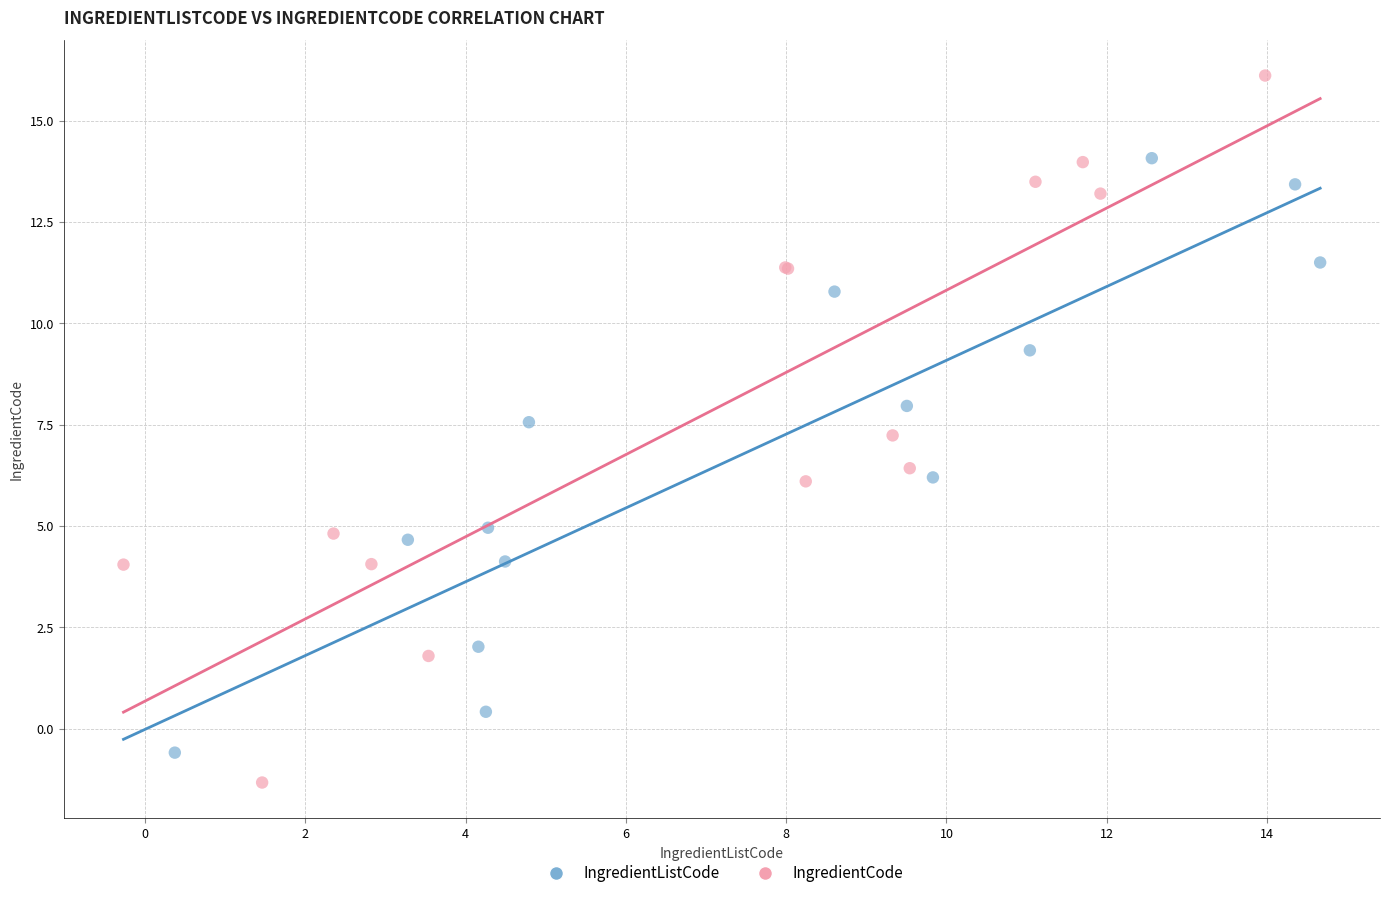

Which series has the widest spread of Y values?

IngredientCode